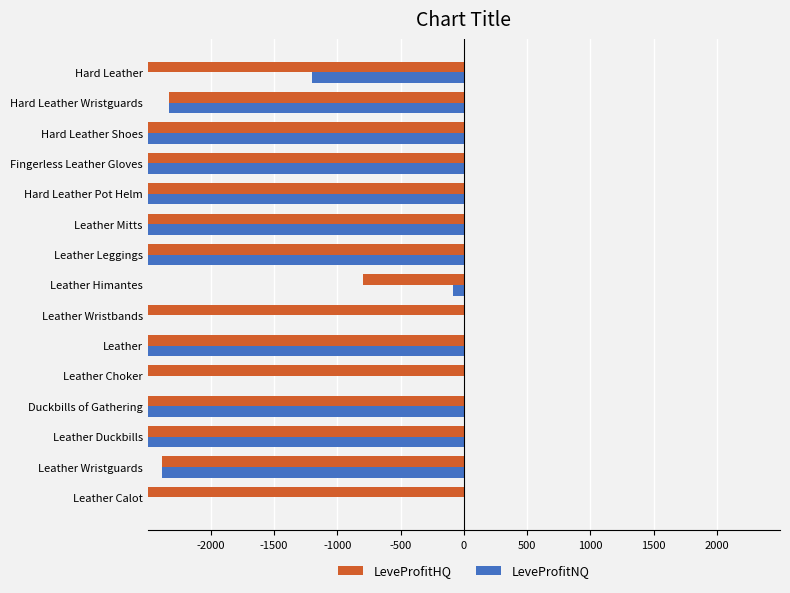

What is the sum of all LeveProfitHQ values?

-35516.0